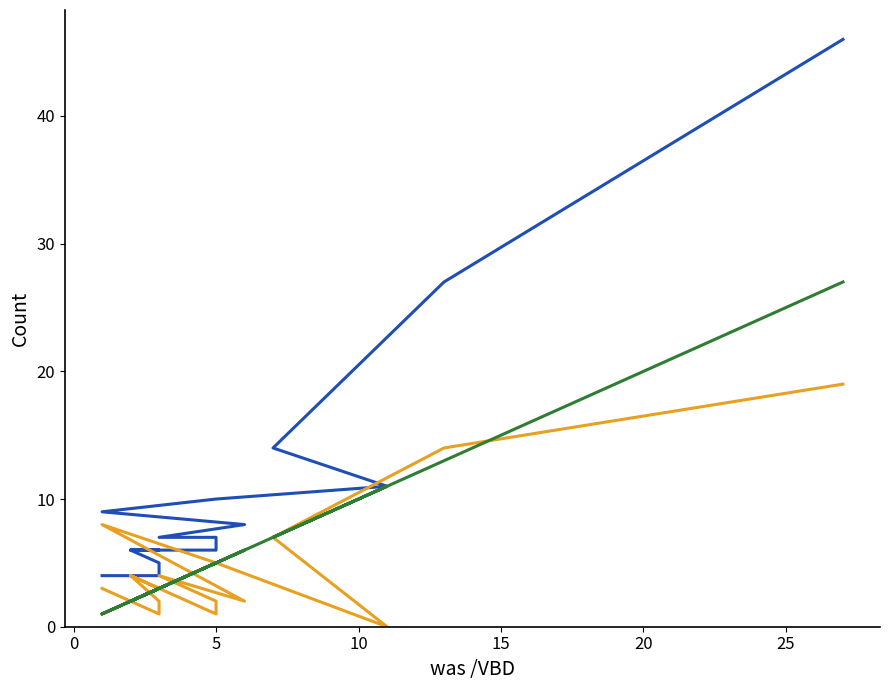

At which category does was /VBD reach its first local valley?

5